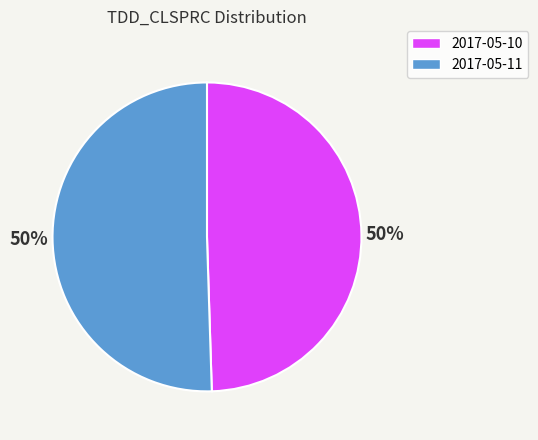

To the nearest percent, what is the average slice percentage?

50%